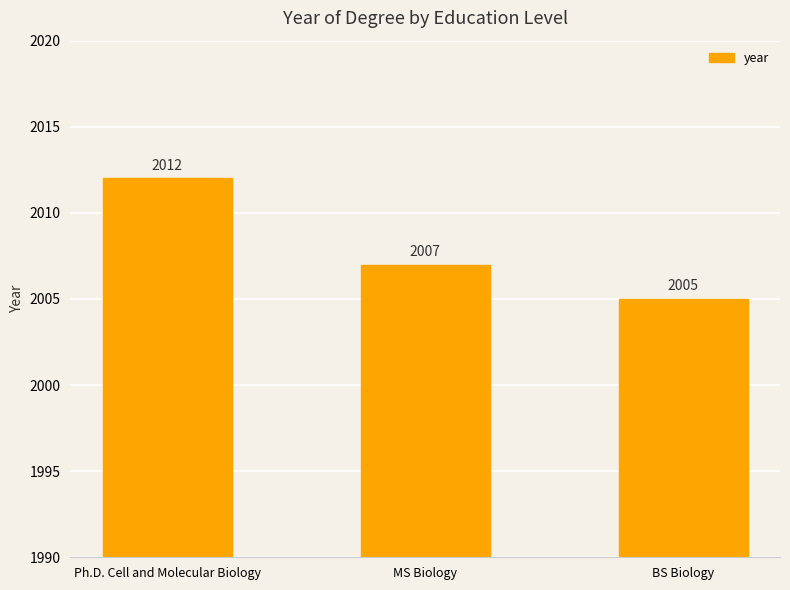

How many values are between 2005 and 2012?

3